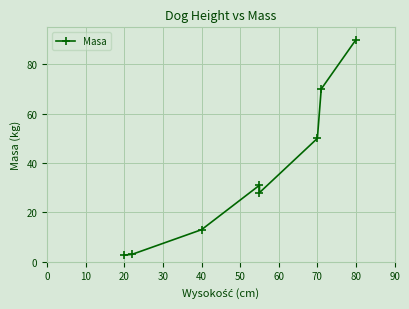

How many lines are shown in the chart?

1